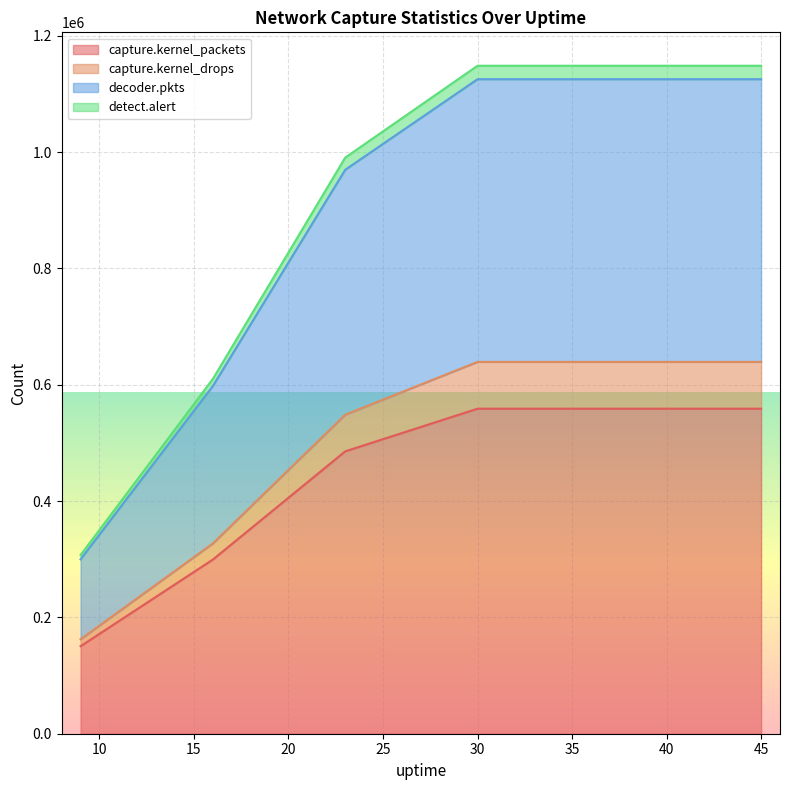

True or false: capture.kernel_packets has more than 0 points higher than both neighbors.

False